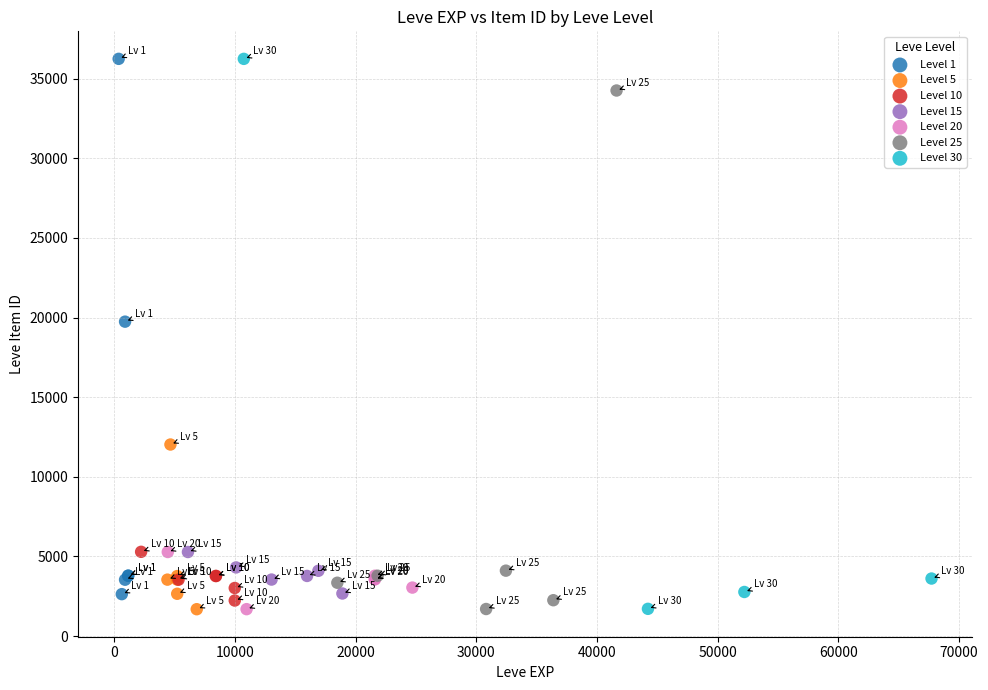

What are all the series names shown in the legend?

Level 1, Level 5, Level 10, Level 15, Level 20, Level 25, Level 30